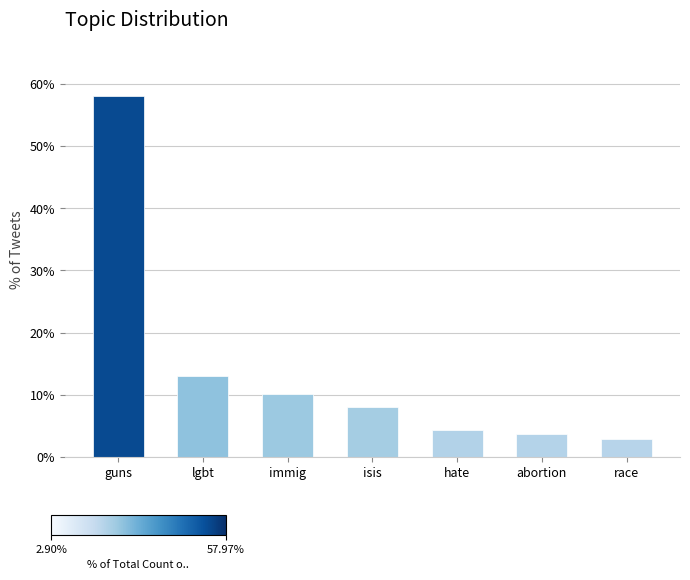

Reading left to right, transcribe all the data shown in this chart.

guns=58.0	lgbt=13.0	immig=10.1	isis=8.0	hate=4.3	abortion=3.6	race=2.9